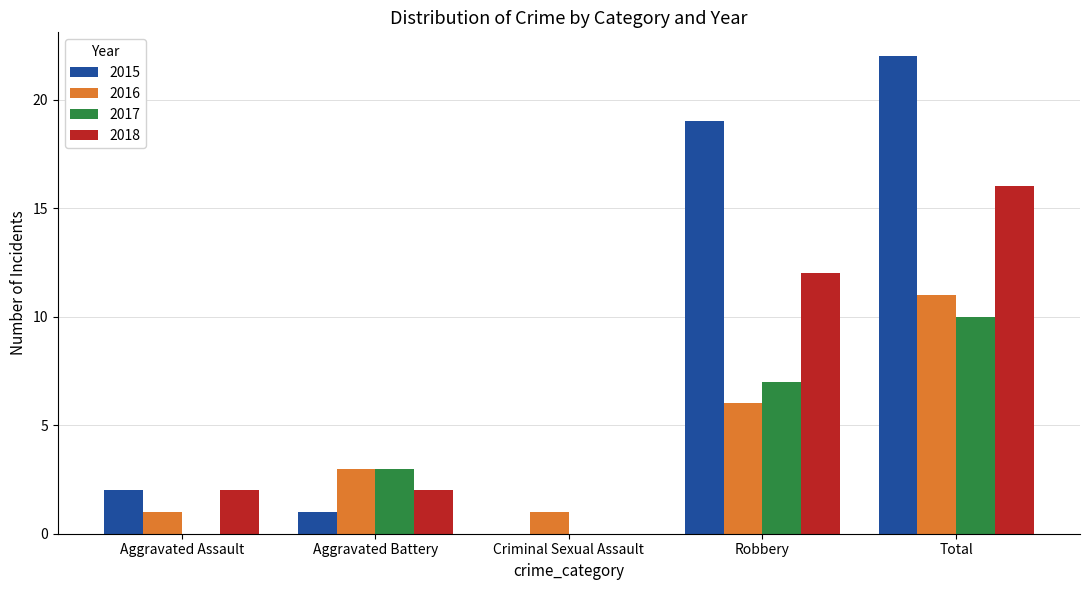

What is the average value of the 2018 series?

6